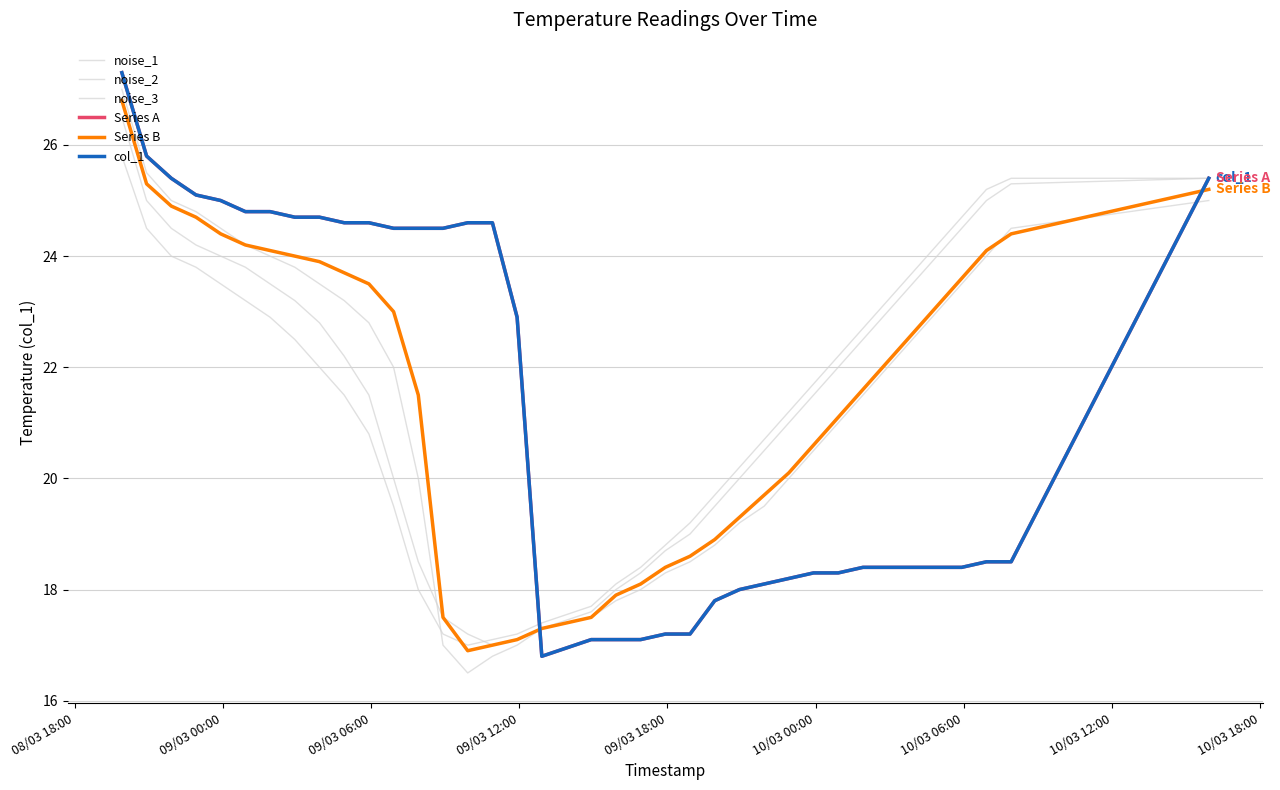

Does the chart display data point markers on the line(s)?

No